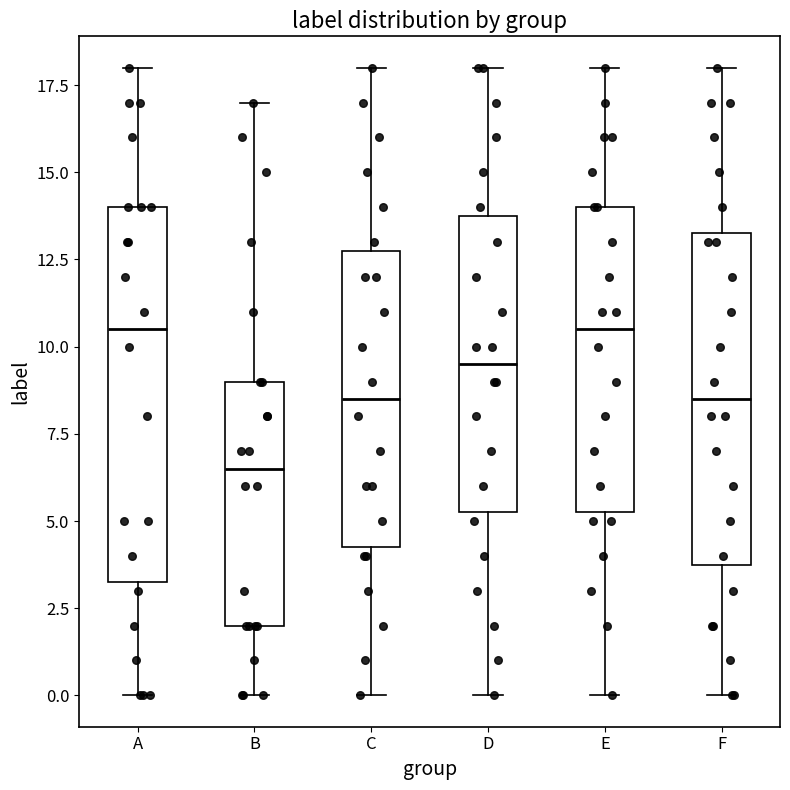

Comparing the boxes themselves (not the whiskers), which one is the tallest?

A